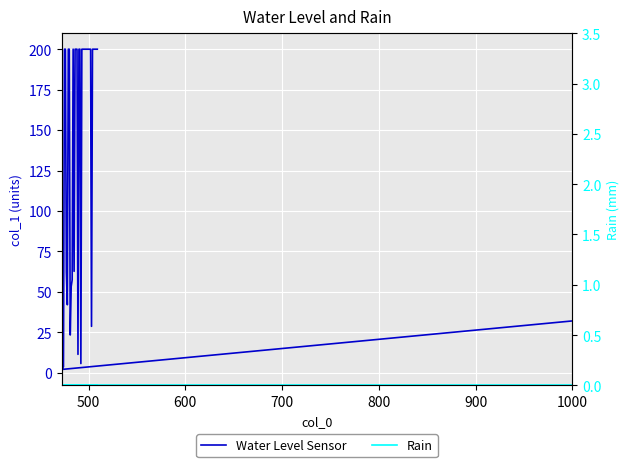

What is the value of the 32nd point from the left?

200.0